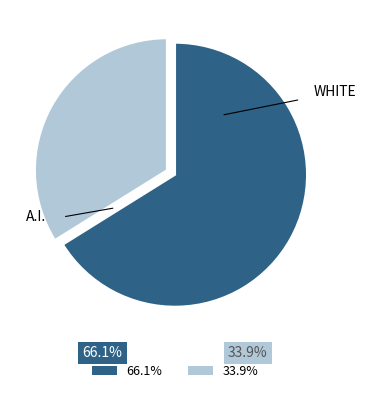

Does any single category account for the majority?

Yes